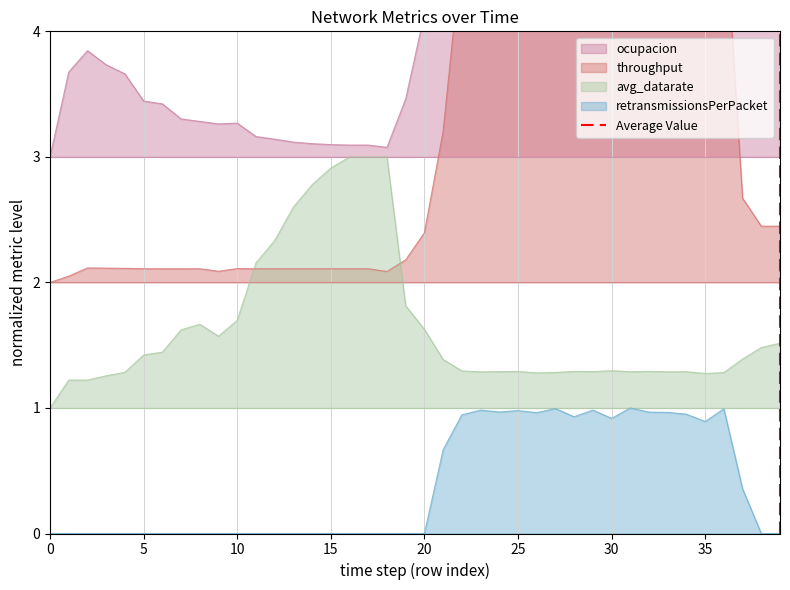

The retransmissionsPerPacket series shows 0.0 at 5. True or false?

True